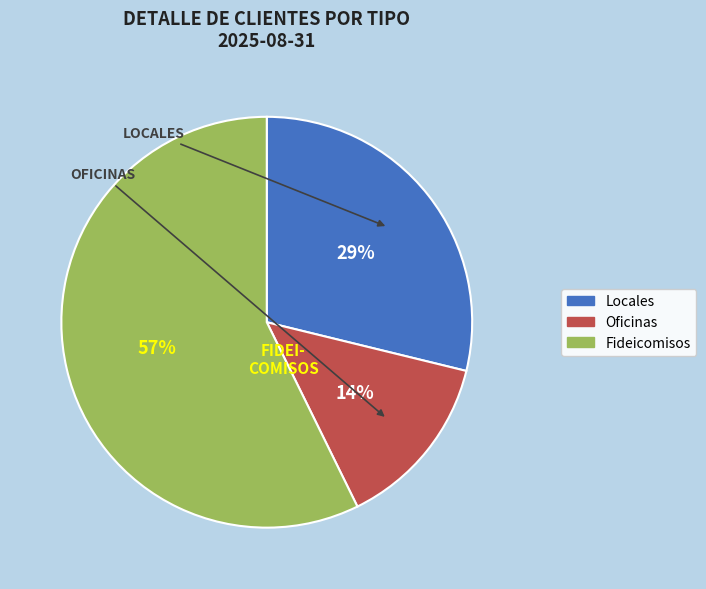

Rank the categories by value from lowest to highest.

Oficinas, Locales, Fideicomisos